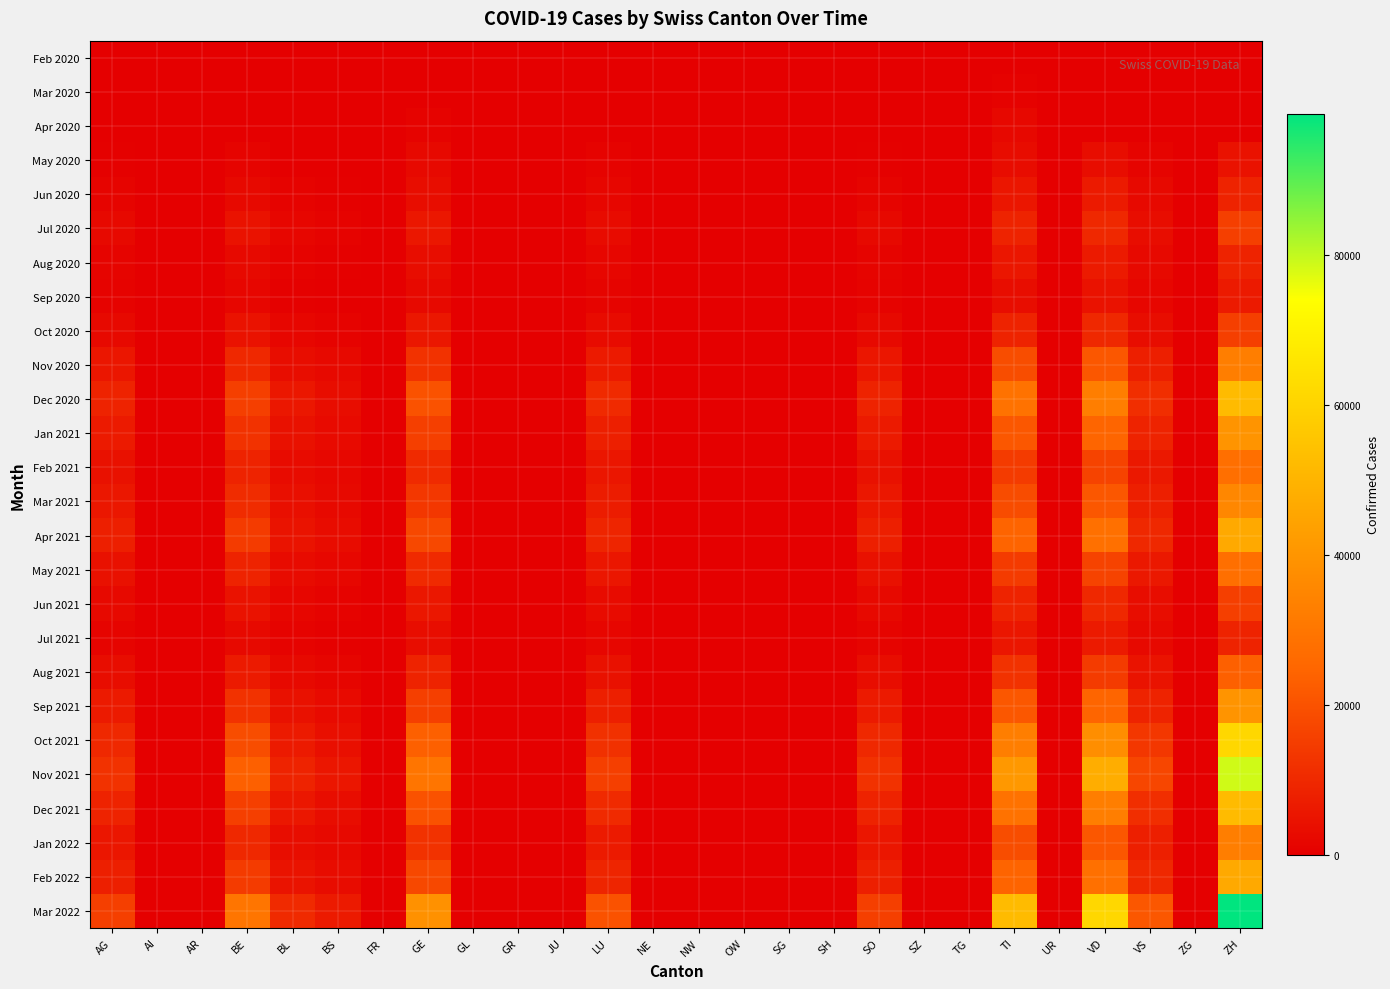

Which series has the largest total across all categories?

Mar 2022